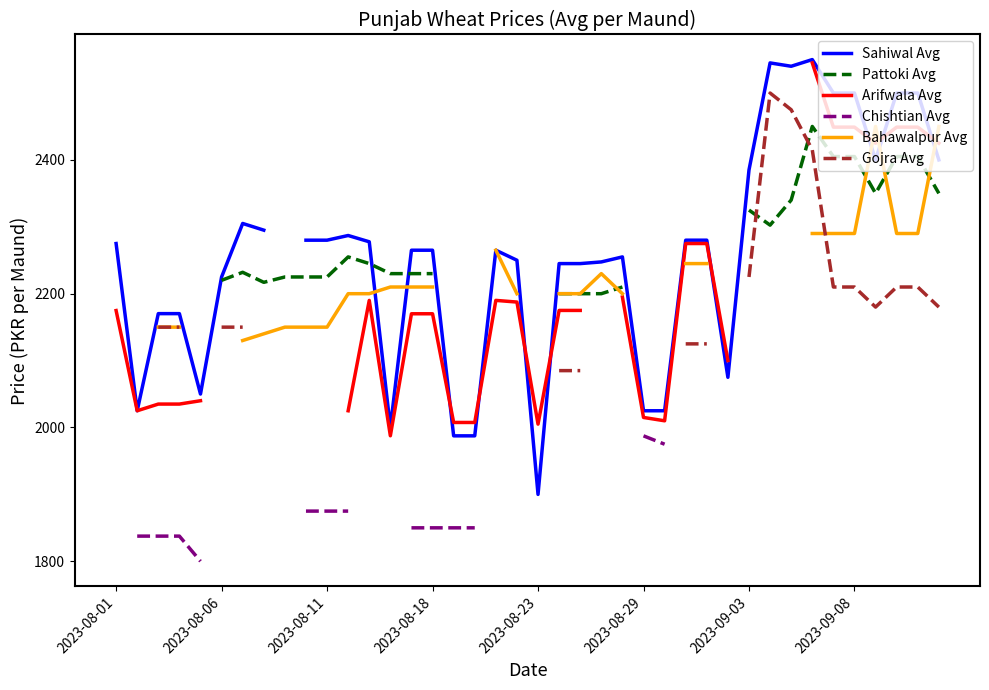

What are all the series names shown in the legend?

Sahiwal Avg, Pattoki Avg, Arifwala Avg, Chishtian Avg, Bahawalpur Avg, Gojra Avg